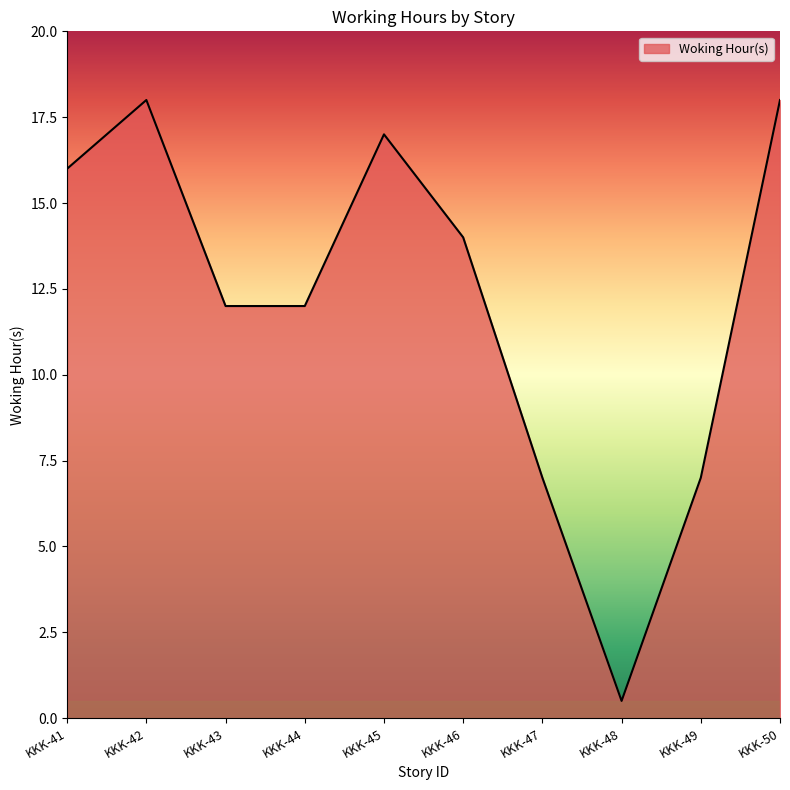

What is the maximum value shown in the chart?

18.0